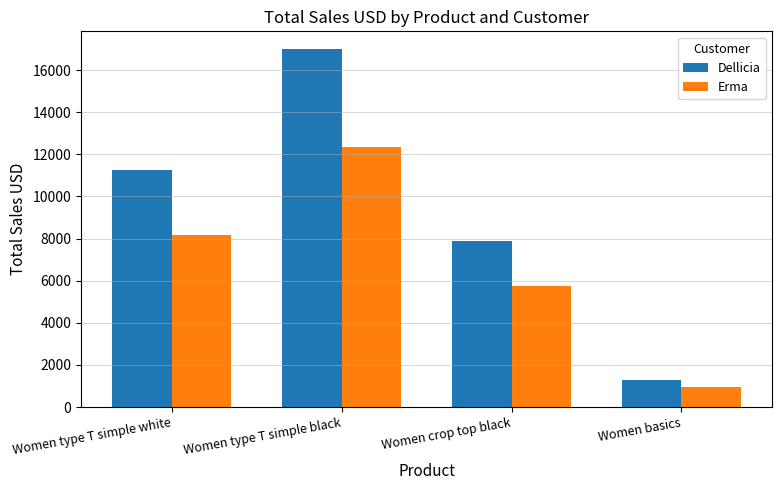

What position from the left is Women basics?

4